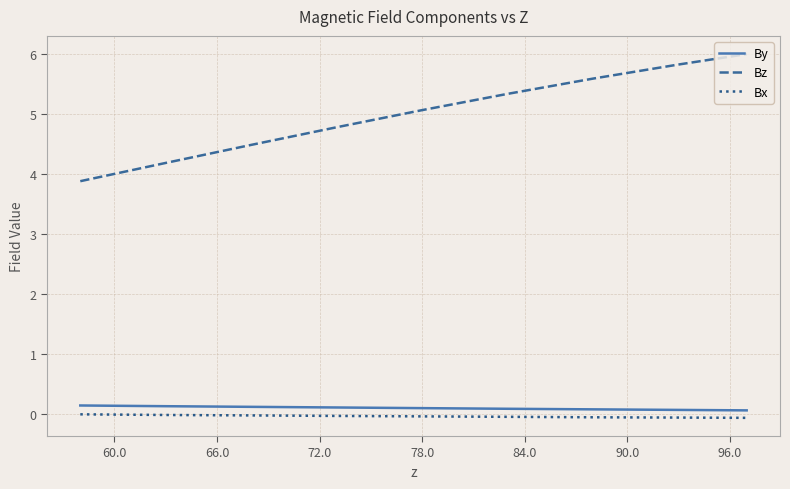

True or false: Bz and By intersect in this chart.

False